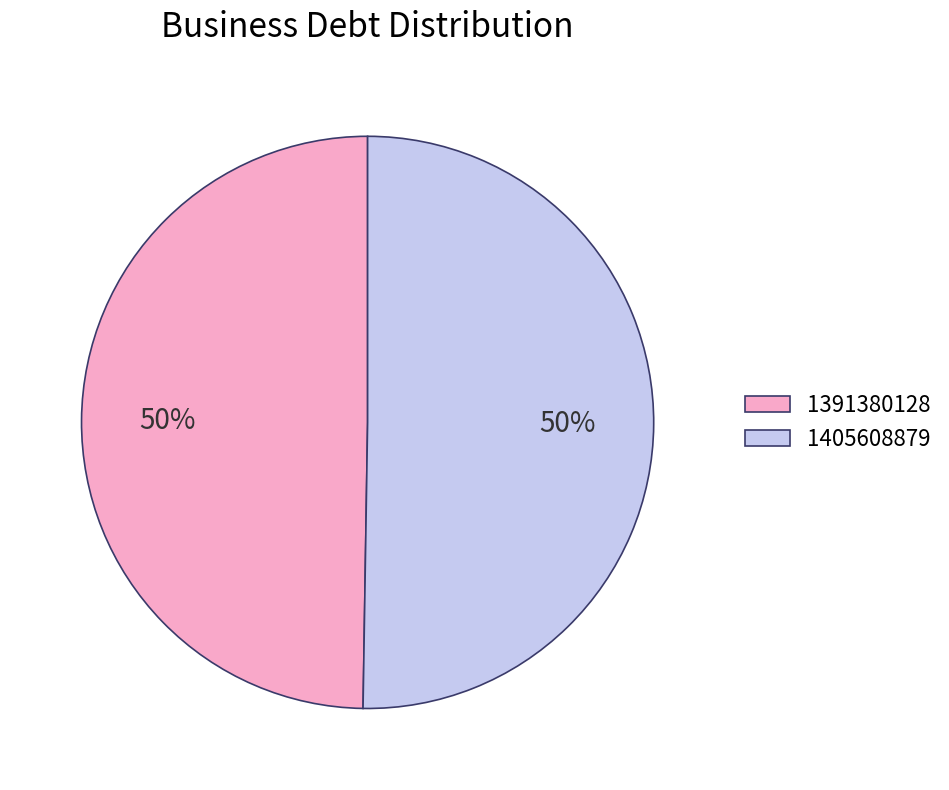

True or false: 1391380128 accounts for 50% of the total.

True